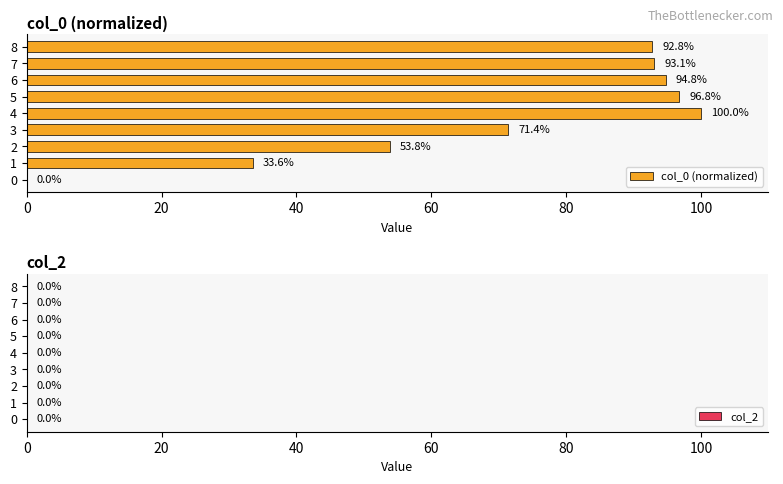

Read the value at 1.

33.6